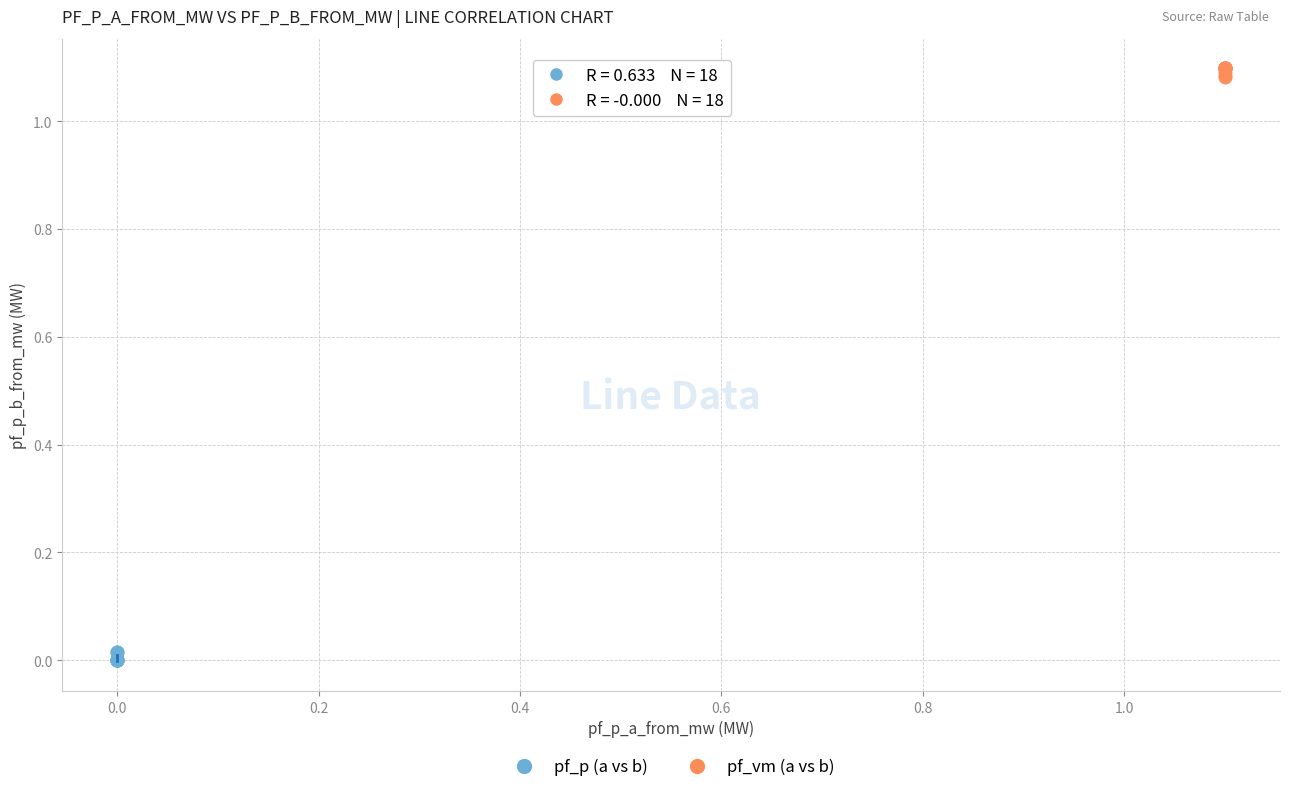

Which series contains the highest Y value?

pf_vm (a vs b)